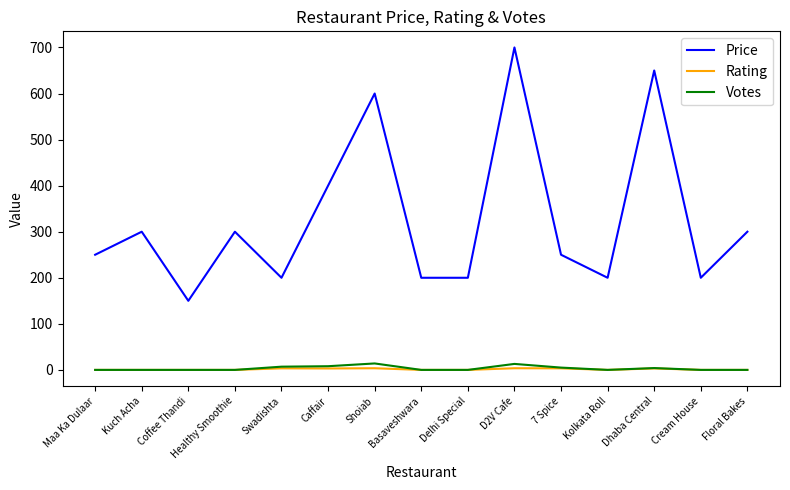

True or false: Votes and Price intersect in this chart.

False